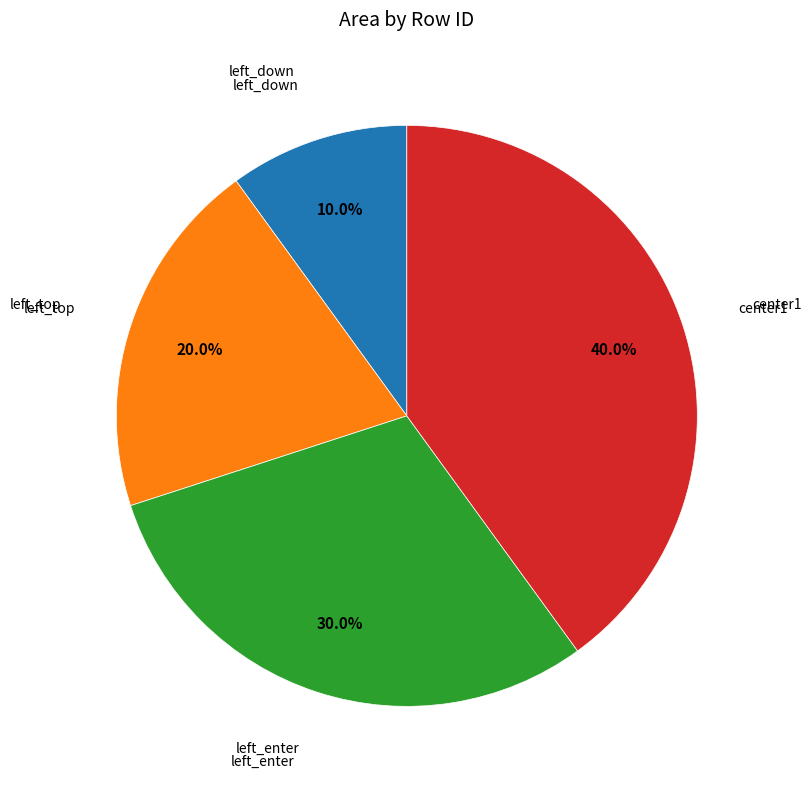

Is the sum of left_enter and center1 greater than half?

Yes